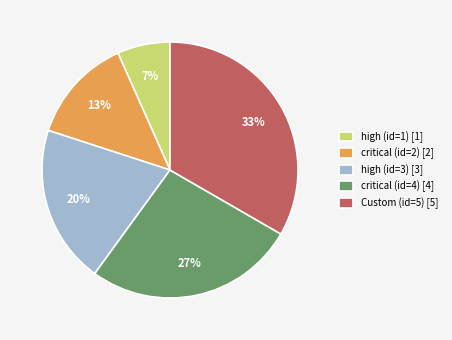

Combined, do Custom (id=5) [5] and high (id=1) [1] account for over 50%?

No